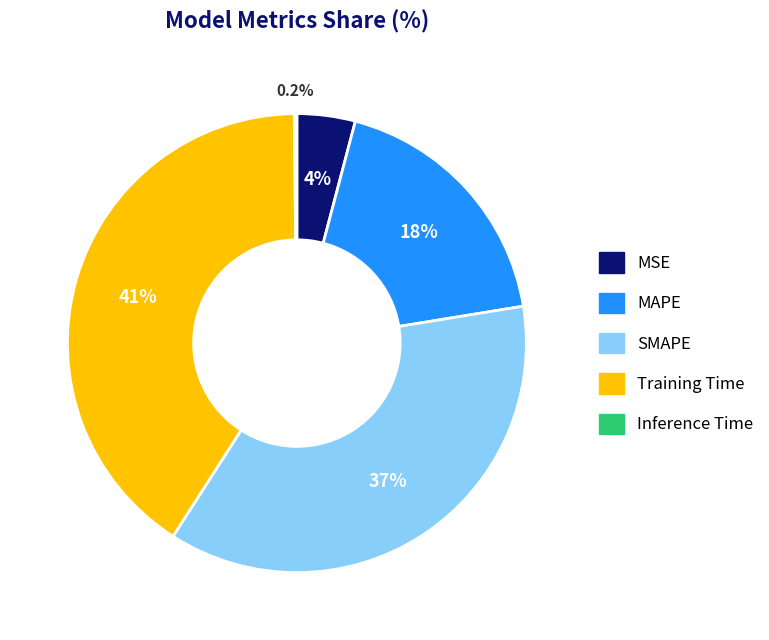

To the nearest percent, what is the combined percentage of MAPE and SMAPE?

55%